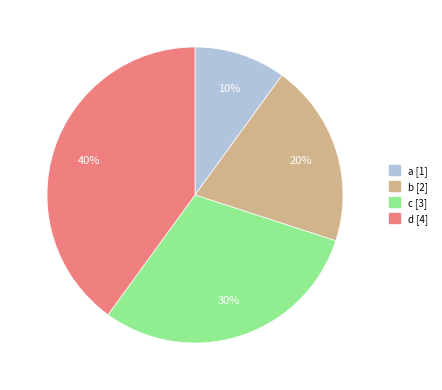

Is there any slice that represents more than half of the pie?

No